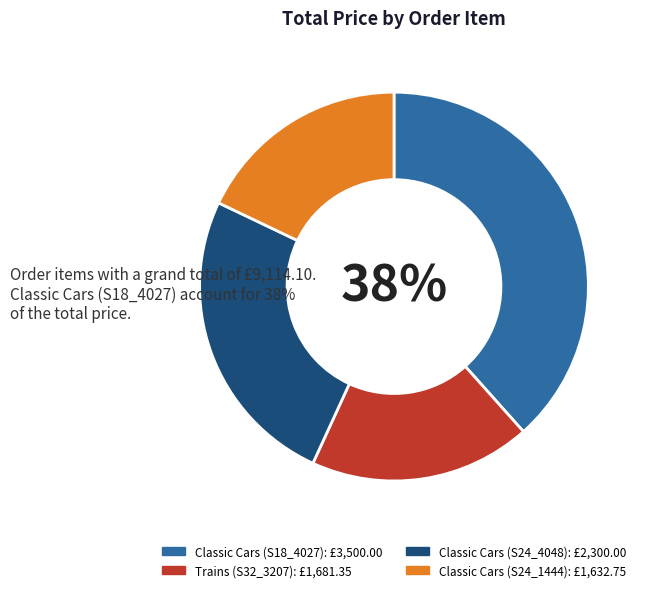

Is the sum of Classic Cars (S24_1444) and Classic Cars (S24_4048) greater than half?

No